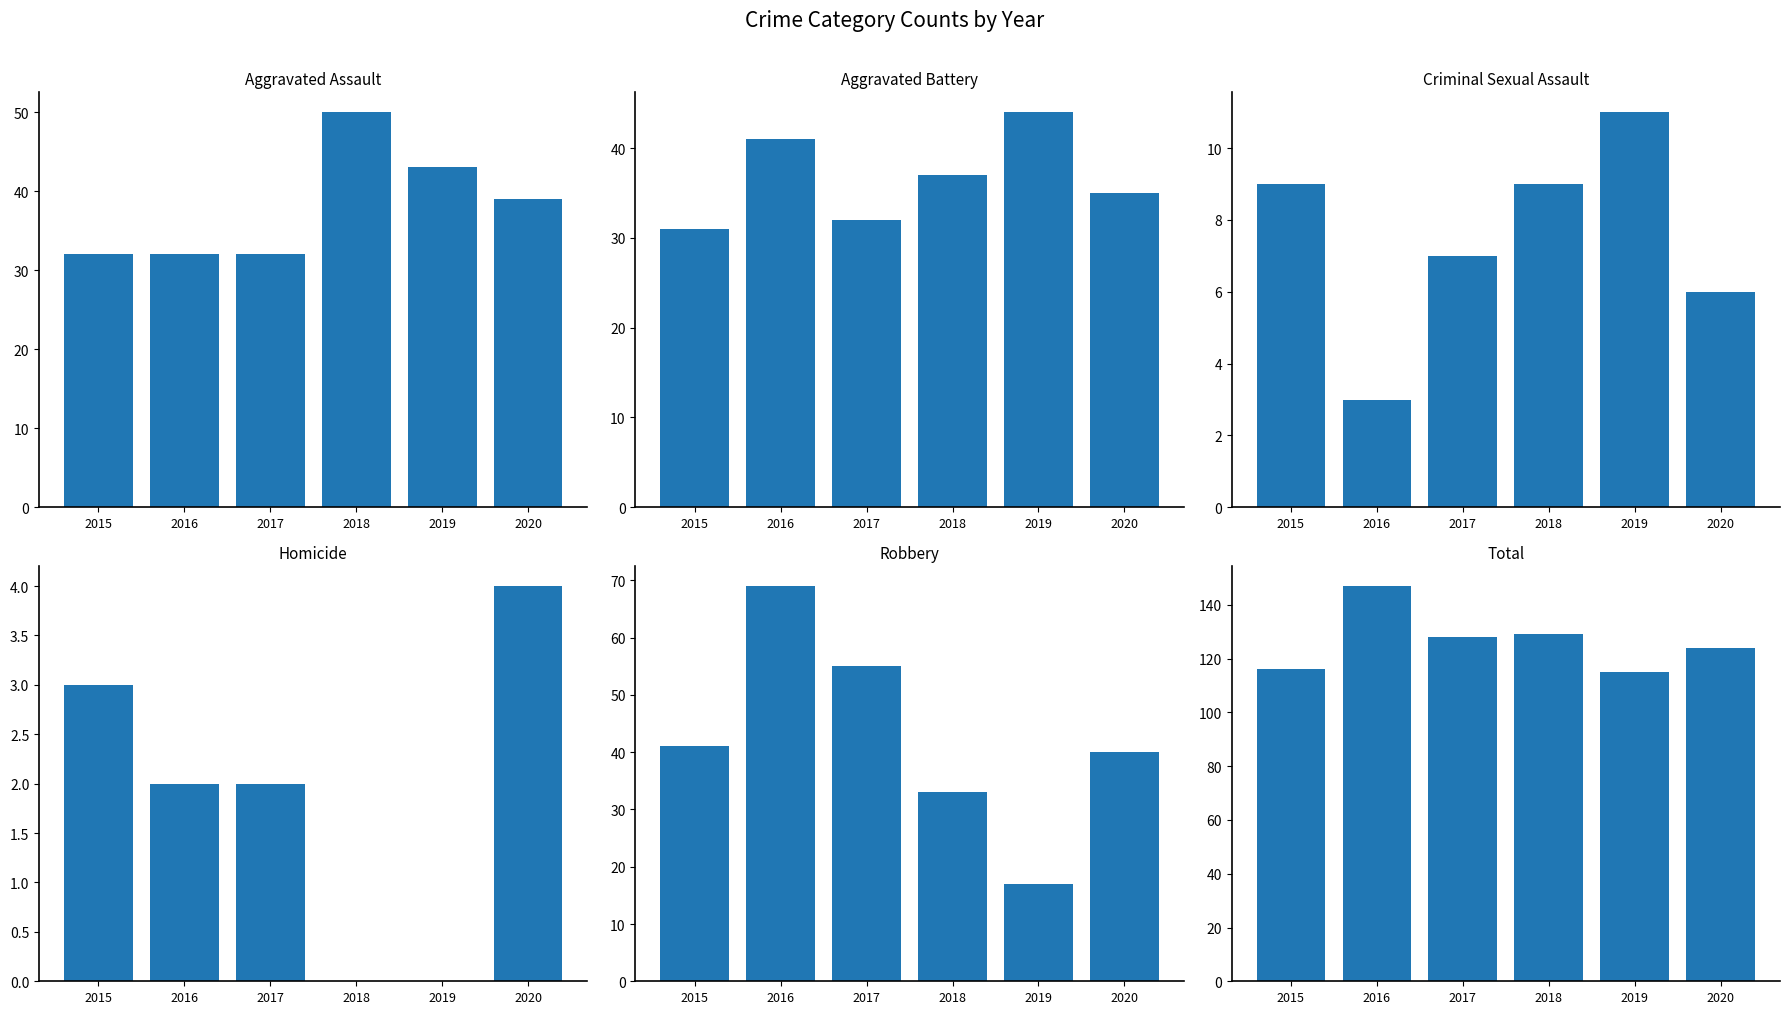

What is the maximum value shown in the chart?

147